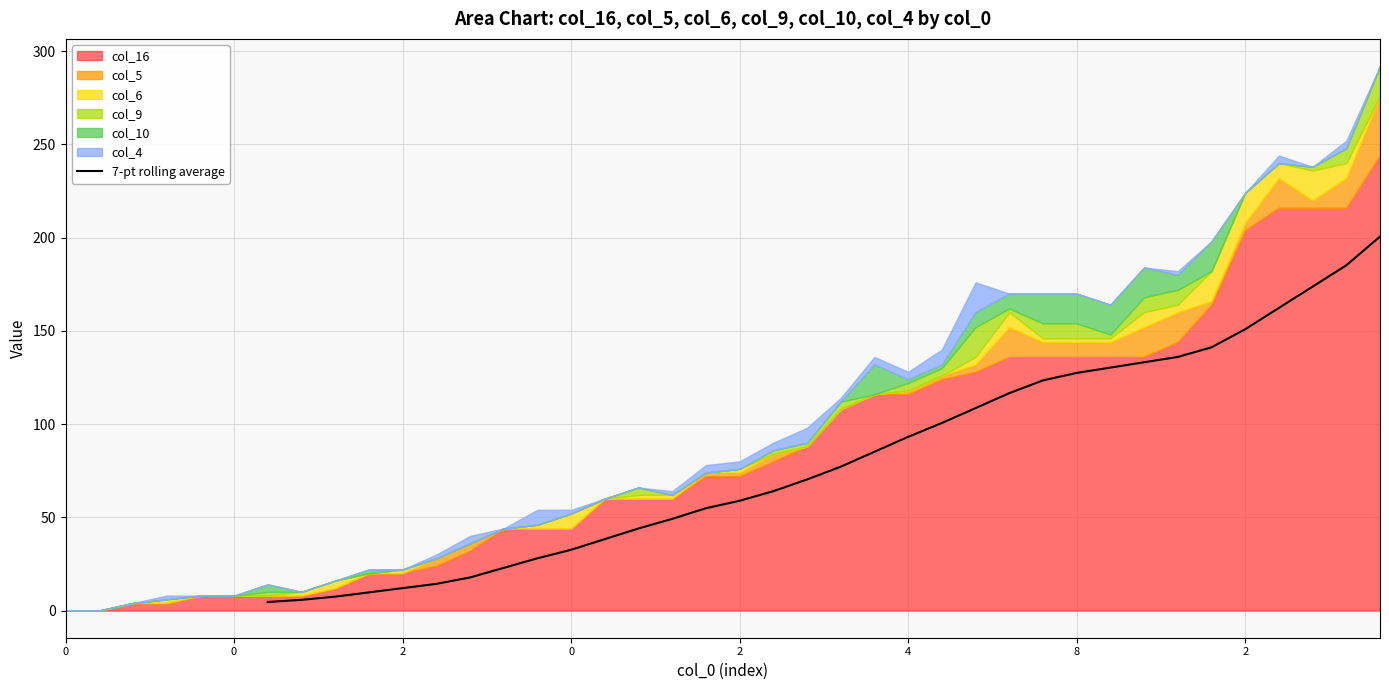

Reading left to right, extract all data points from this chart.

4.6	5.7	7.4	9.7	12.0	14.3	17.7	22.9	28.0	32.6	38.3	44.0	49.1	54.9	58.9	64.0	70.3	77.1	85.1	93.1	100.6	108.6	116.6	123.4	127.4	130.3	133.1	136.0	141.1	150.9	162.3	173.7	185.1	200.6